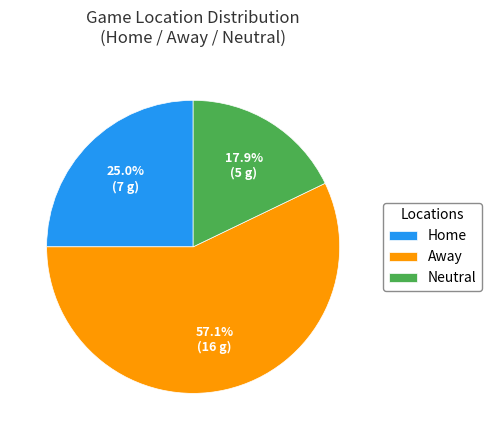

To the nearest percent, what portion does Away represent?

57%